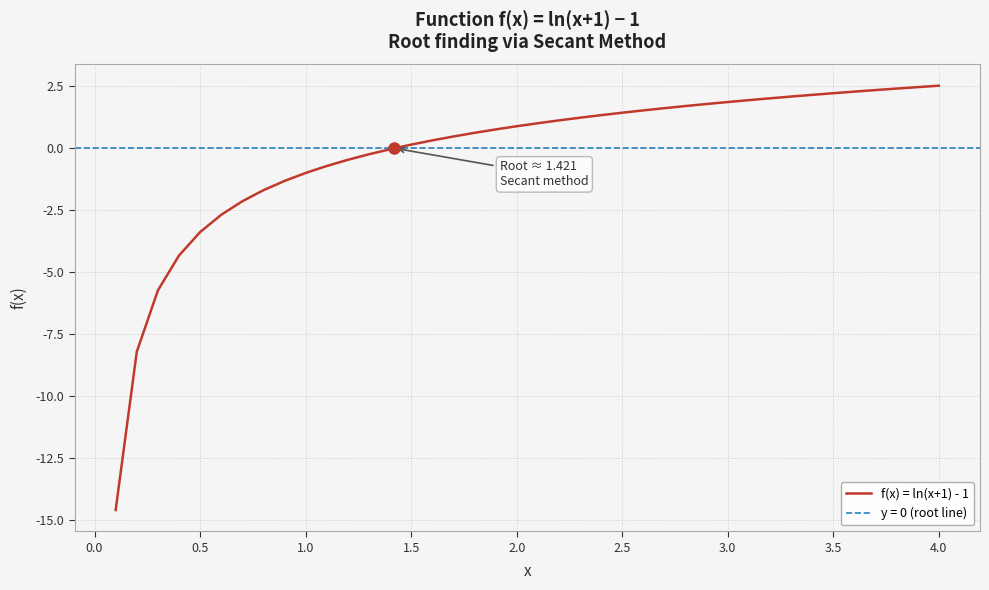

What is the lowest value of the f(x) = ln(x+1) - 1 series?

-14.6